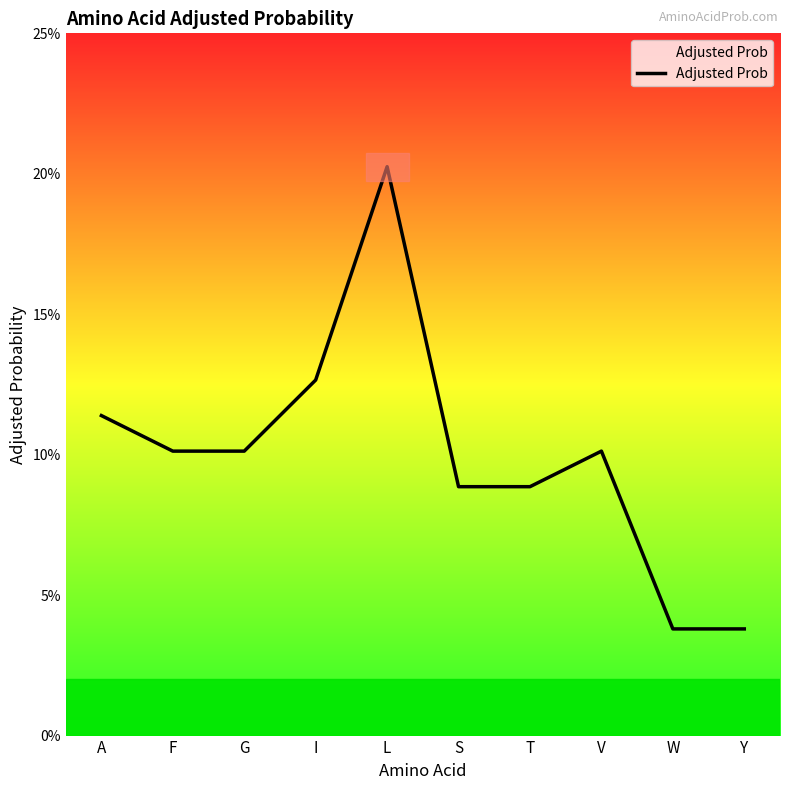

At which category does the data reach its first local peak?

L